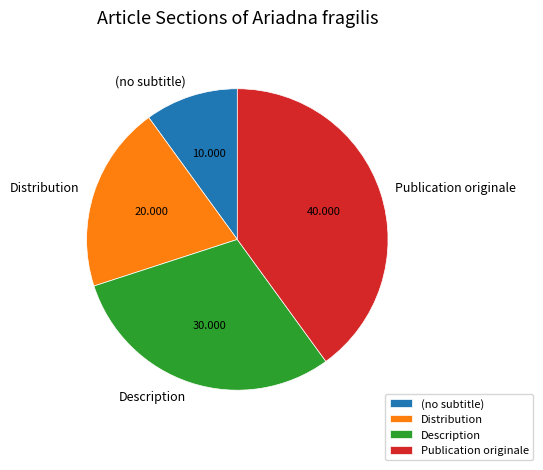

Which slice is the largest?

Publication originale